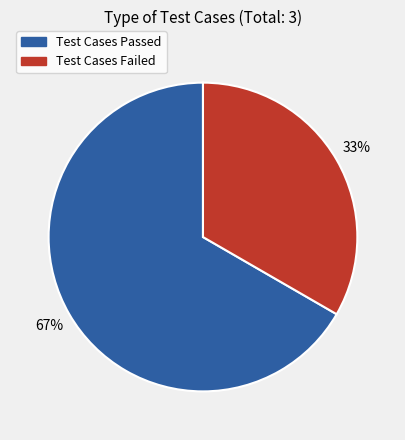

Does any single category account for the majority?

Yes